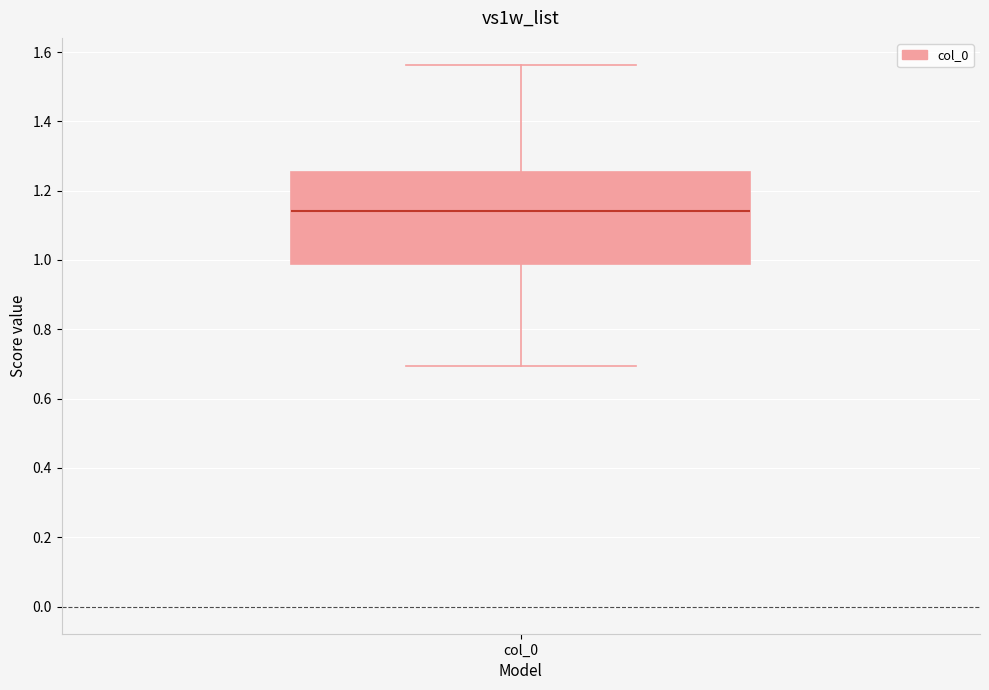

Transcribe this box plot: give where the median line is, the range the box spans, and where the two whiskers end, as read against the y-axis. The values are not printed on the chart, so give them approximately, as read against the axis.

median 1.14, box 0.98 to 1.26, whiskers 0.70 to 1.56